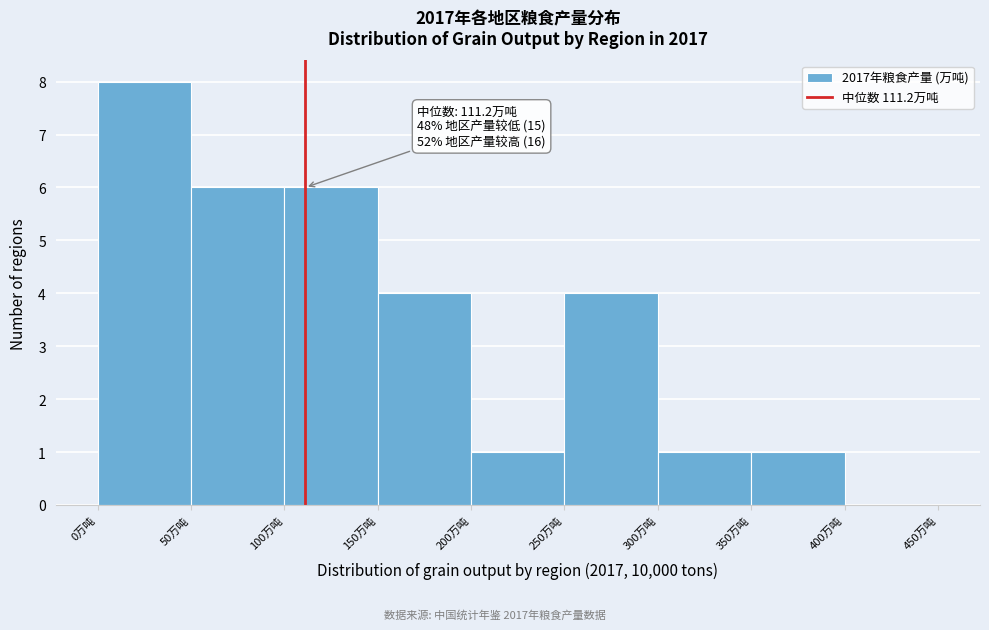

Which range on the x-axis has the tallest bar?

0 to 50